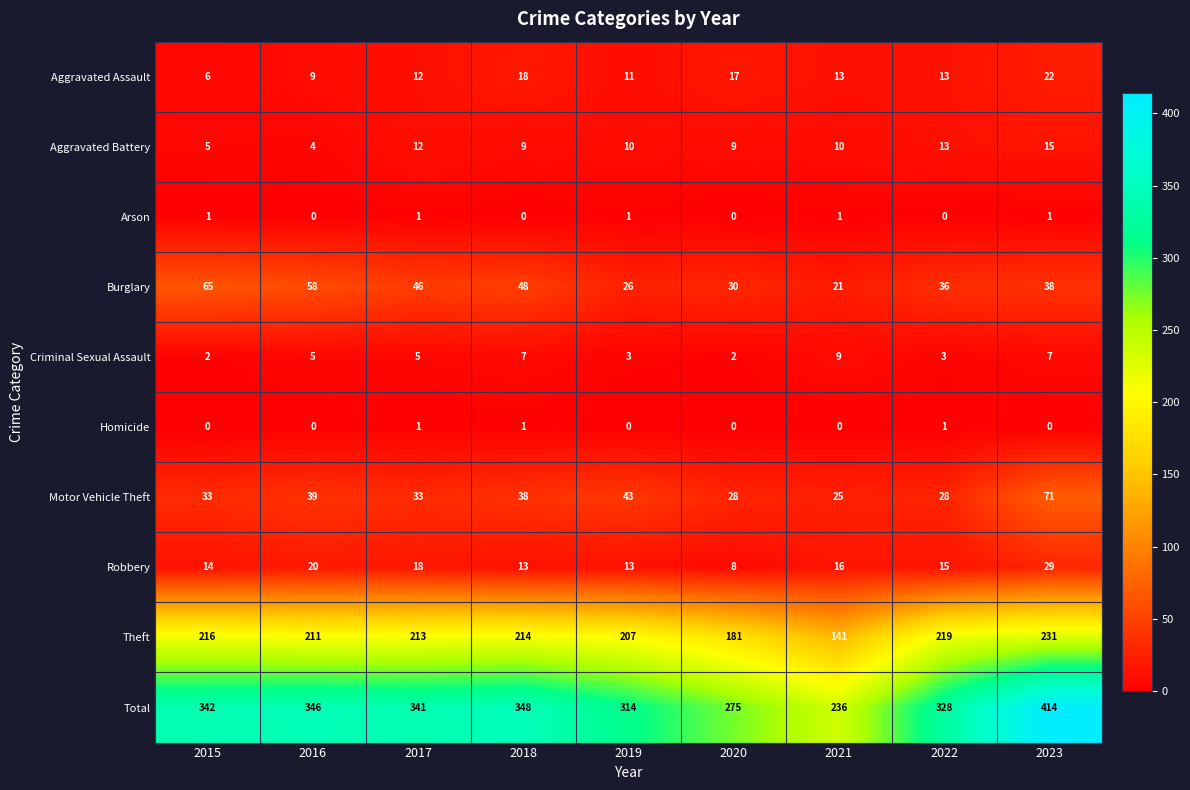

Which category has the lowest value in the Theft series?

2021